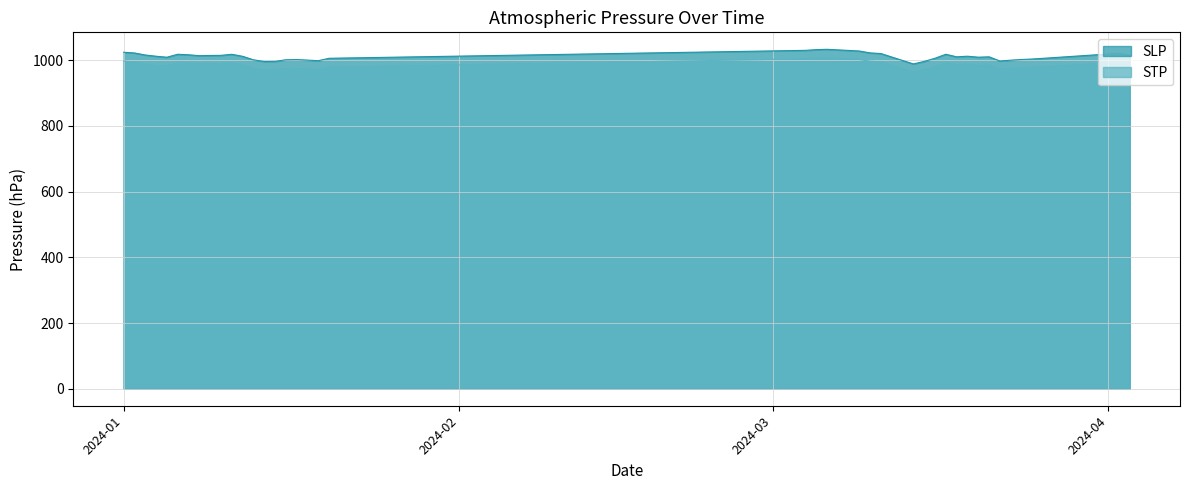

What is the difference between the highest and lowest values at 2024-03-05?

26.5